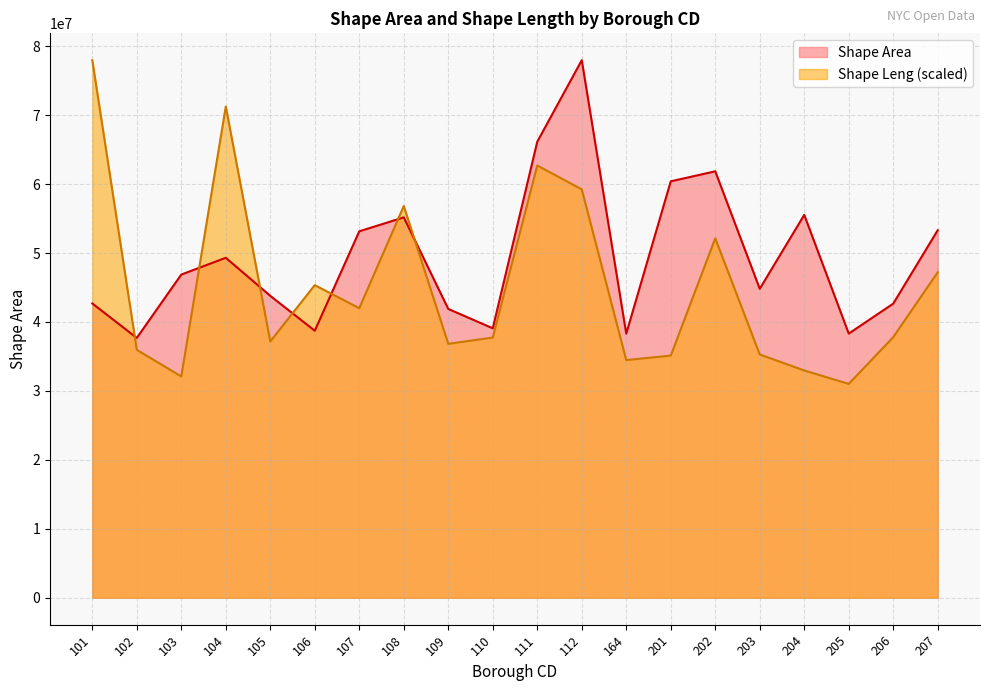

What is the sum of the Shape Leng values at 201 and 203?

70419907.3